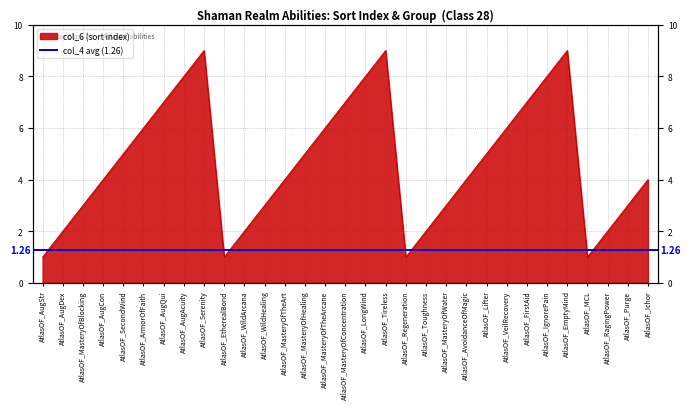

At which category does the chart reach its minimum across all series?

AtlasOF_AugStr